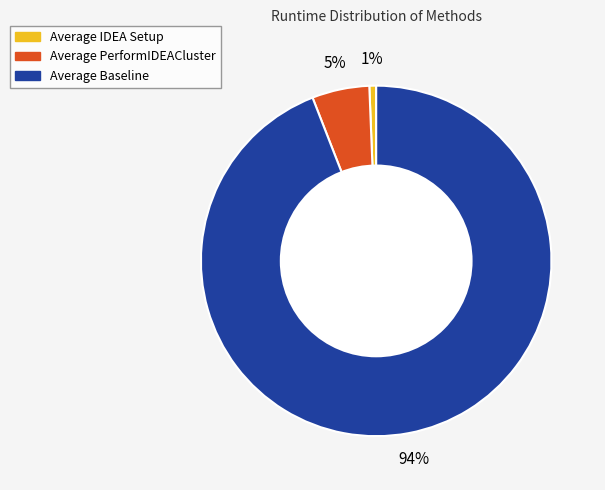

Is the sum of Average IDEA Setup and Average PerformIDEACluster greater than half?

No